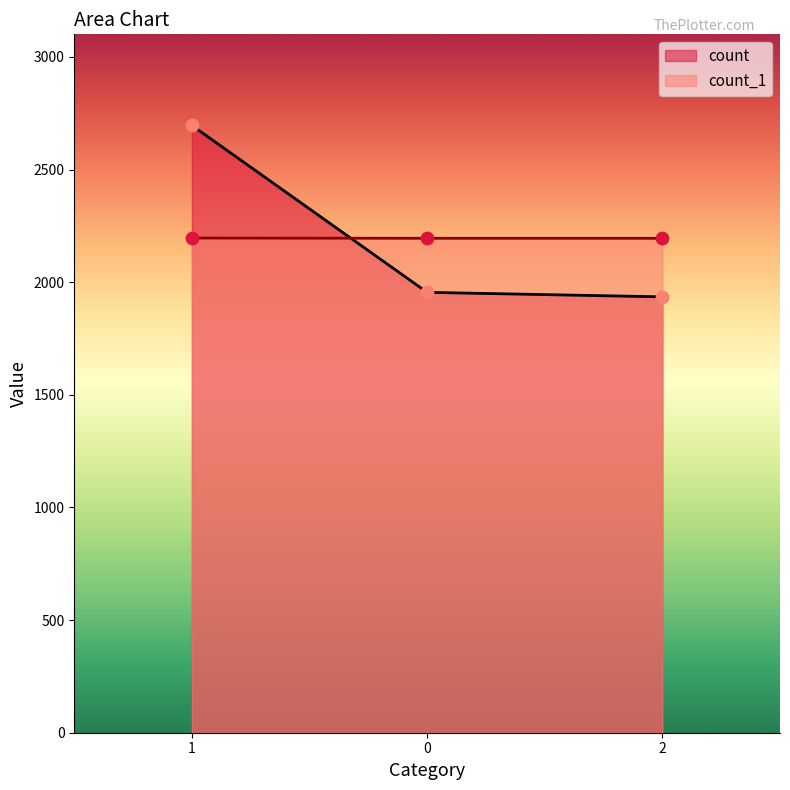

Is the value of count_1 at 2 greater than the value of count at 1?

No